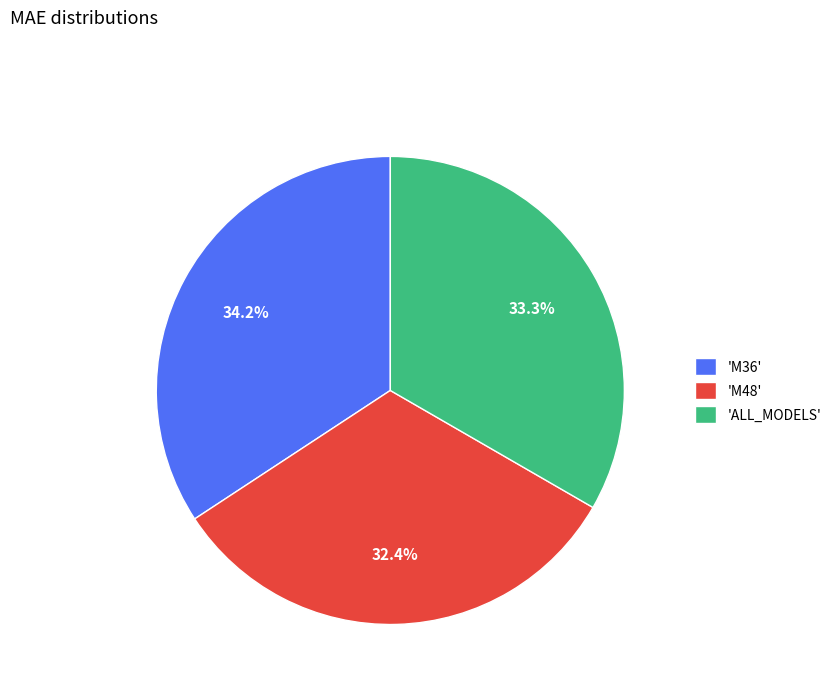

Which category has the biggest portion of the pie?

'M36'